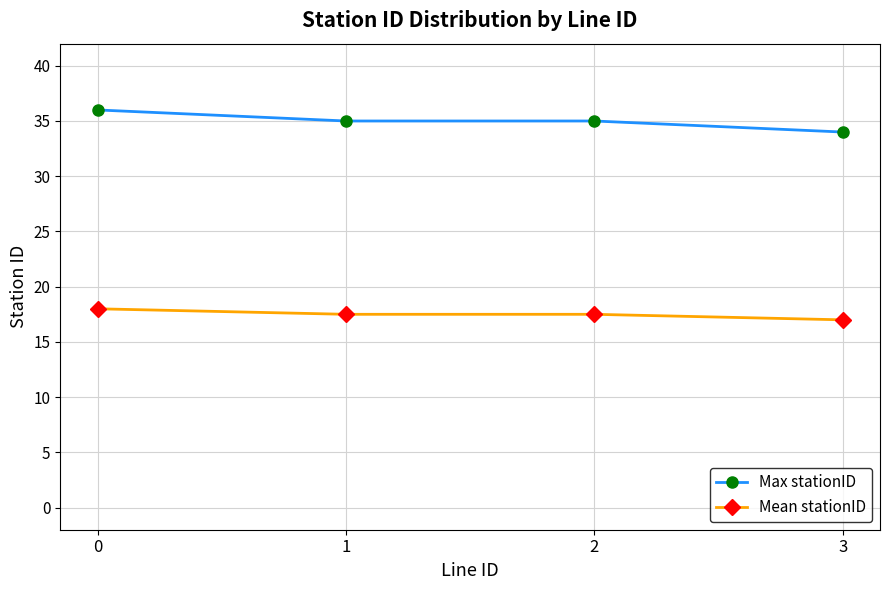

What is the difference between the maximum and minimum values in the Mean stationID series?

1.0